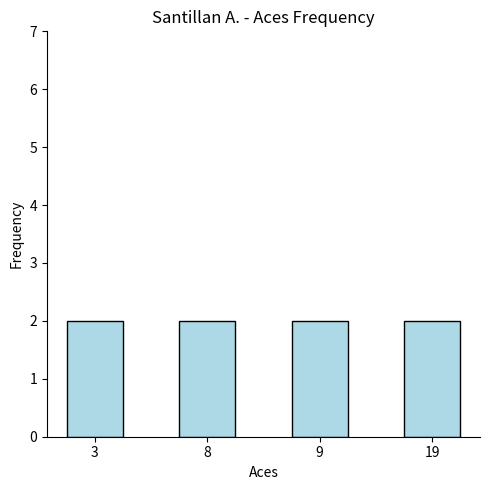

What is the average value?

10